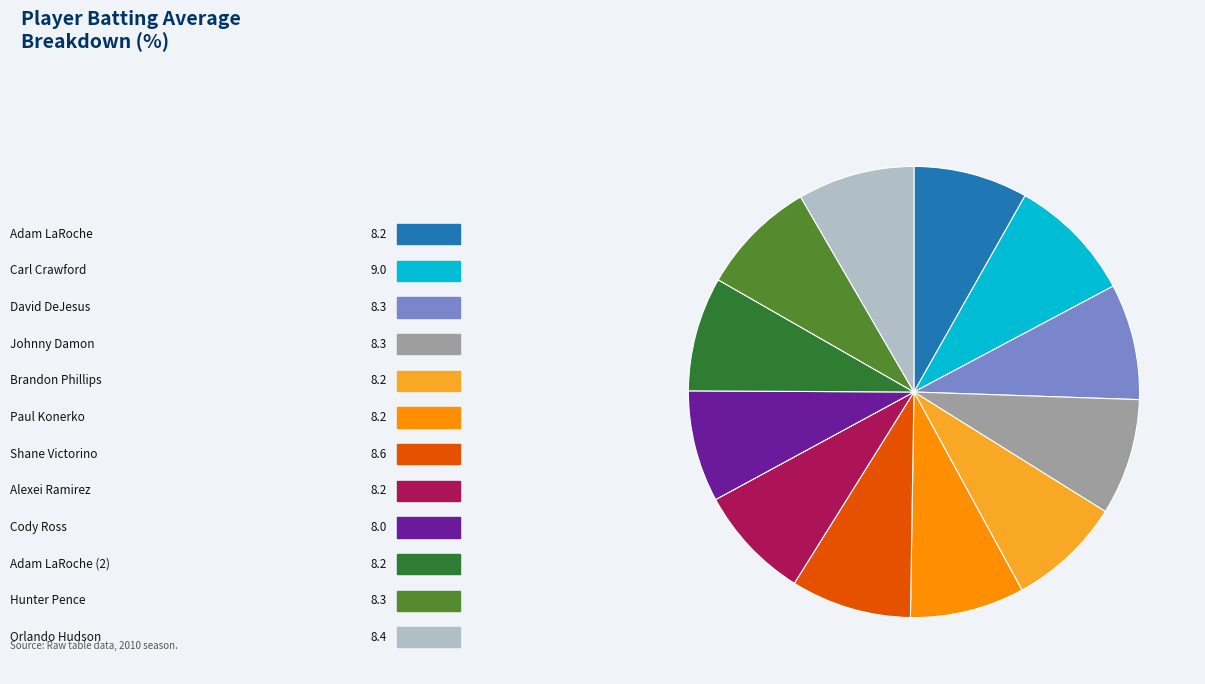

Is there a majority slice in this chart?

No